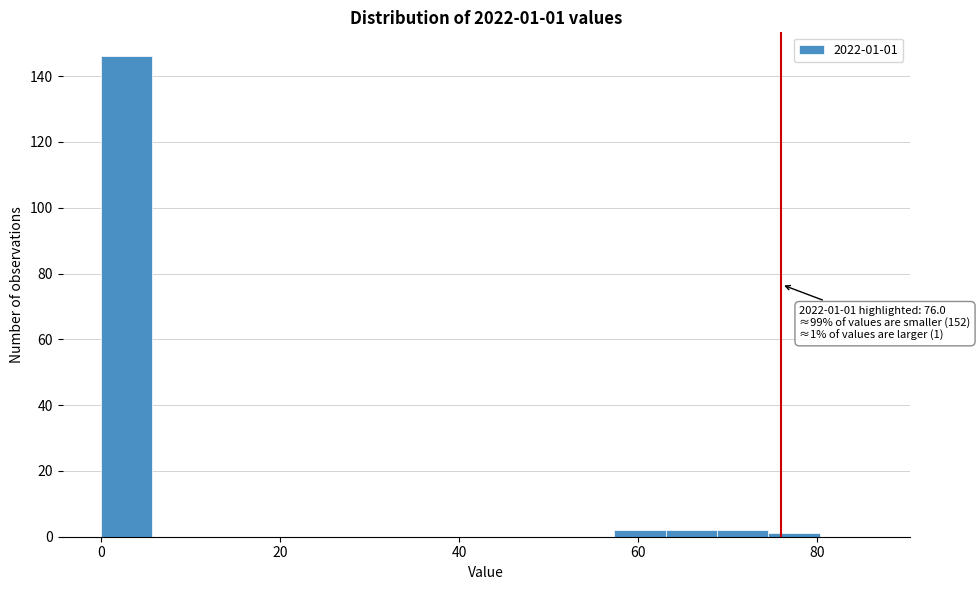

Read against the x-axis, roughly where is the centre of the tallest bar?

2